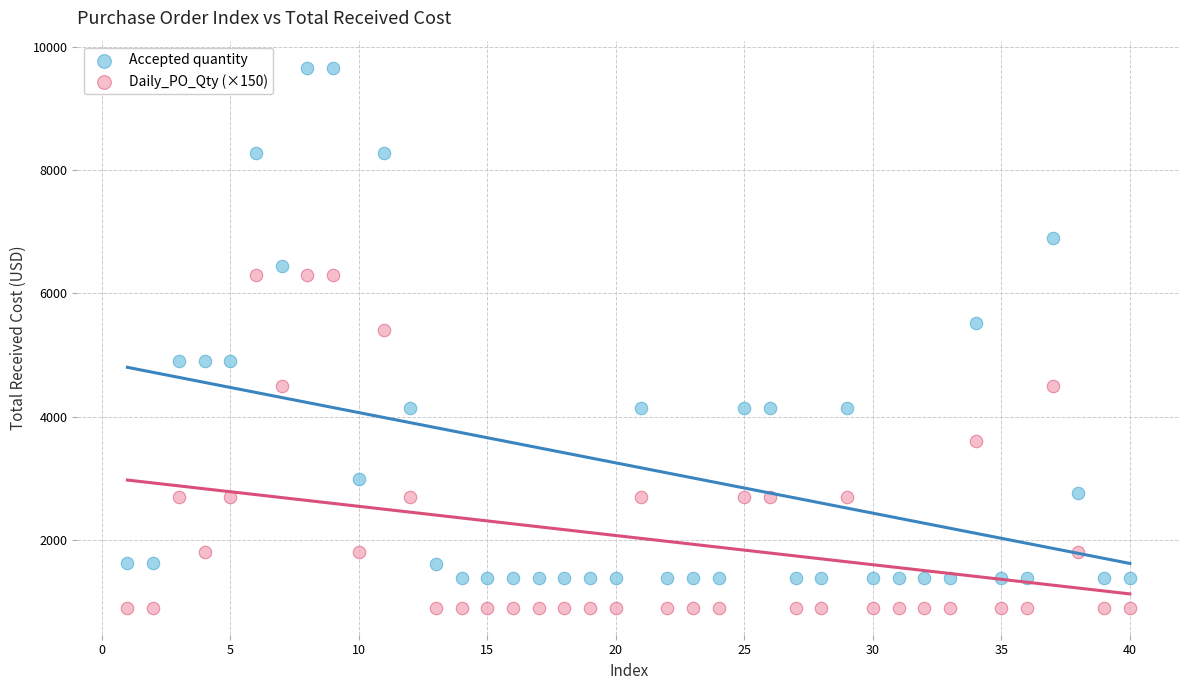

Which series contains the highest Y value?

Accepted quantity